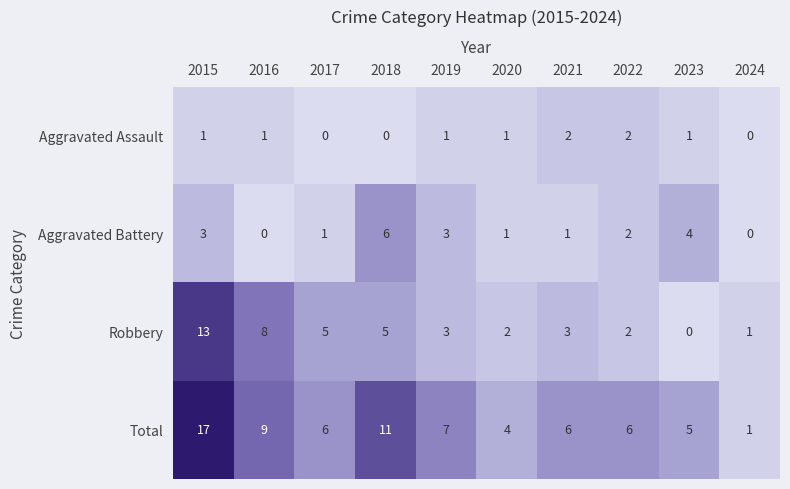

At 2016, list the series in order from largest to smallest.

Total, Robbery, Aggravated Assault, Aggravated Battery